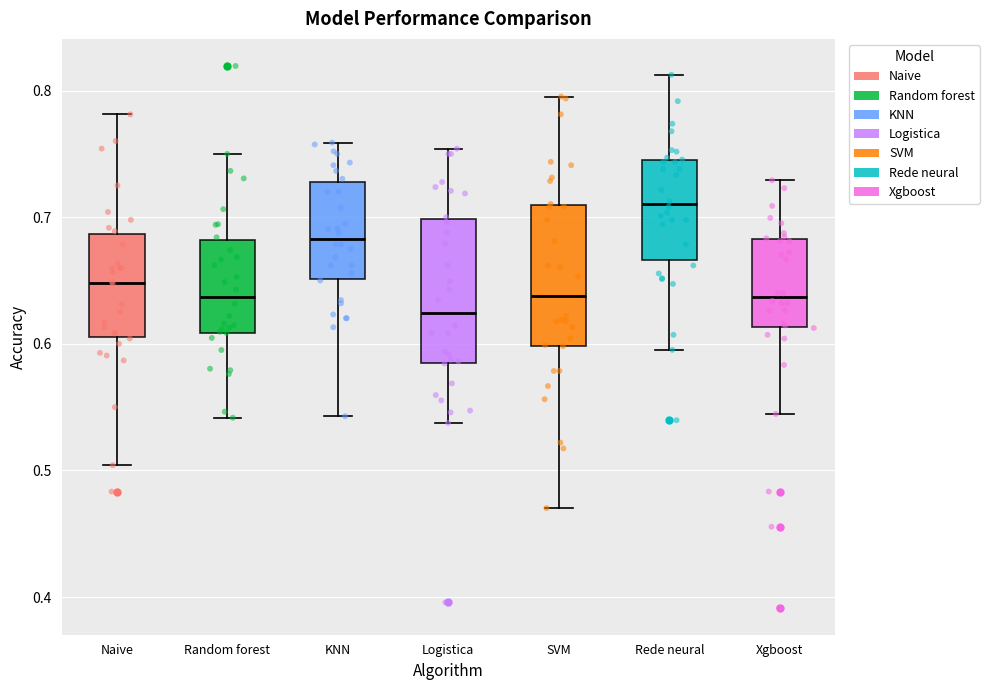

Which box has the lowest median line?

Logistica